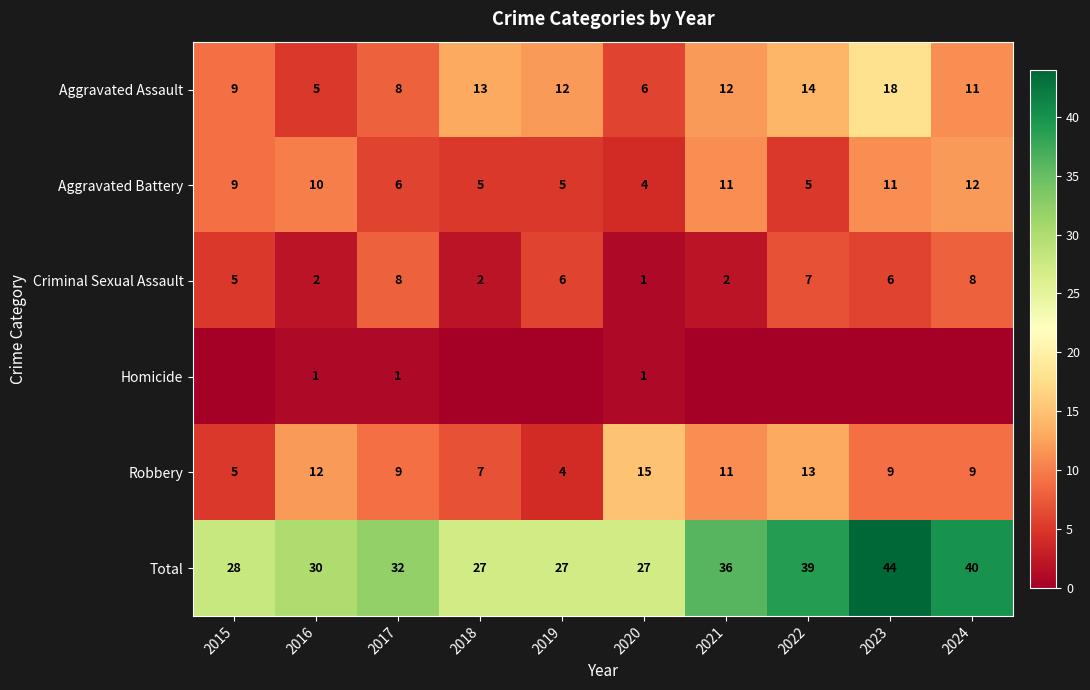

How many data points does each series have?

10